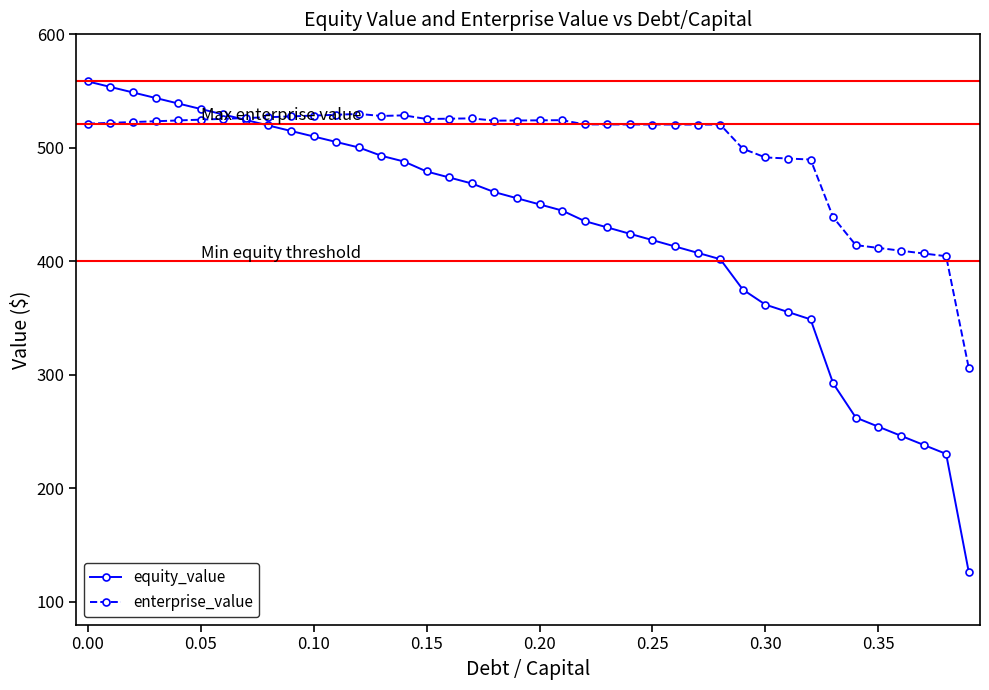

What is the minimum value for enterprise_value?

306.3